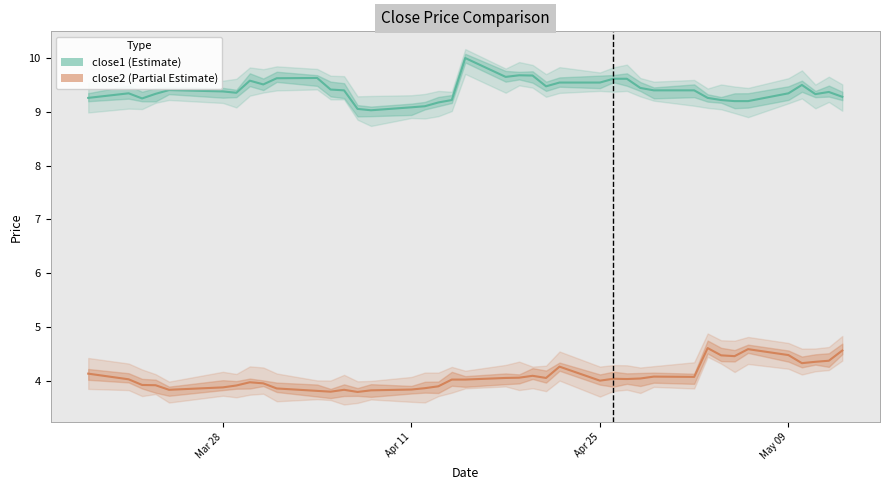

What are all the series names shown in the legend?

close1, close2